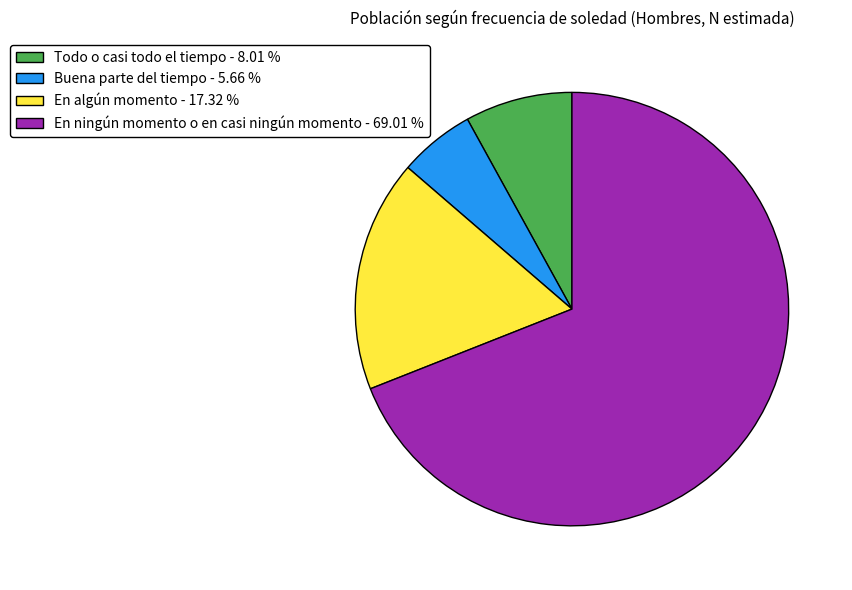

Combined, do En algún momento - 17.32 % and Todo o casi todo el tiempo - 8.01 % account for over 50%?

No